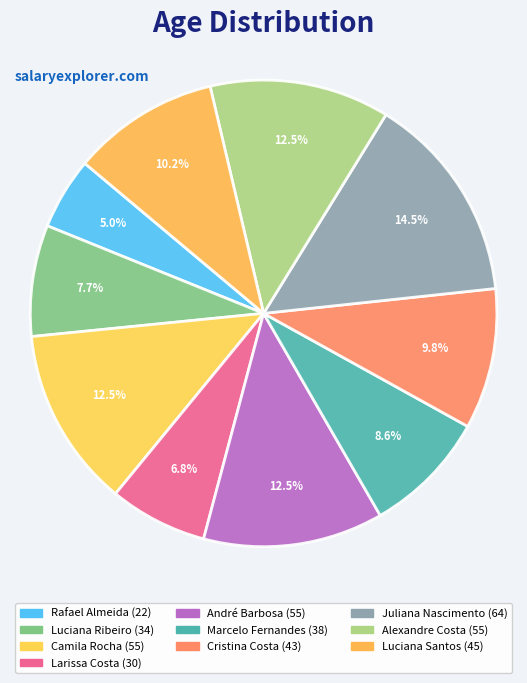

To the nearest percent, what portion does Luciana Ribeiro represent?

8%